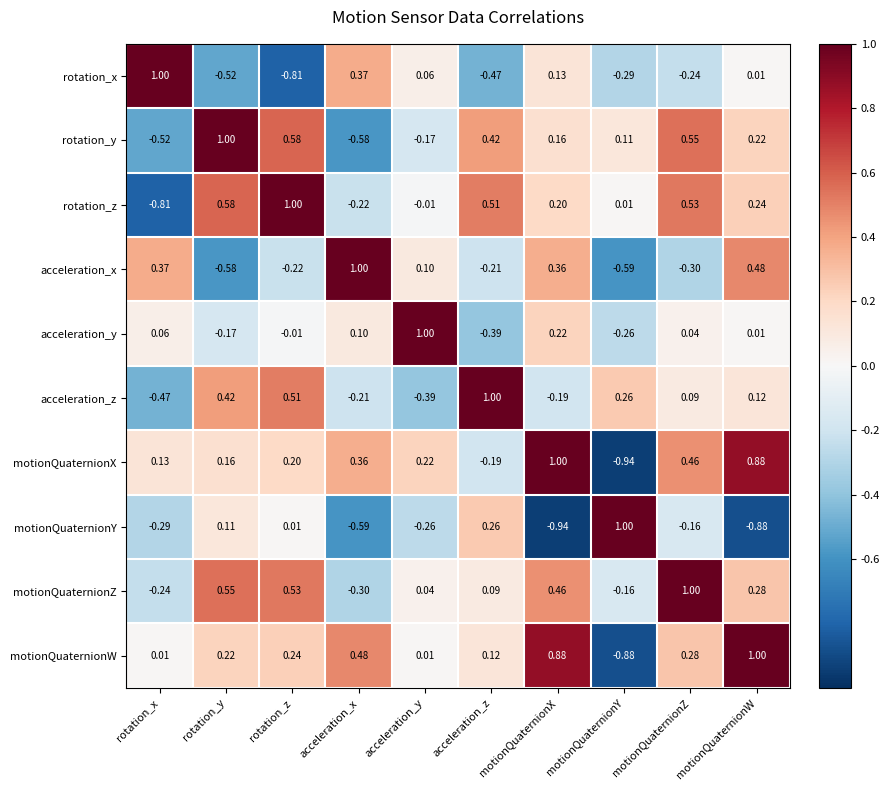

At how many categories does at least one series exceed 0?

10